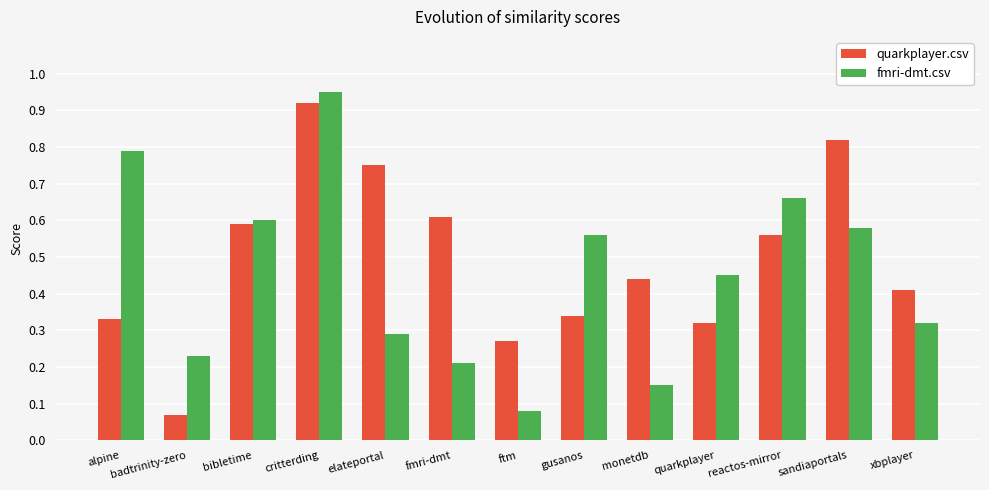

True or false: quarkplayer.csv has a value of 0.4 at ftm.

False